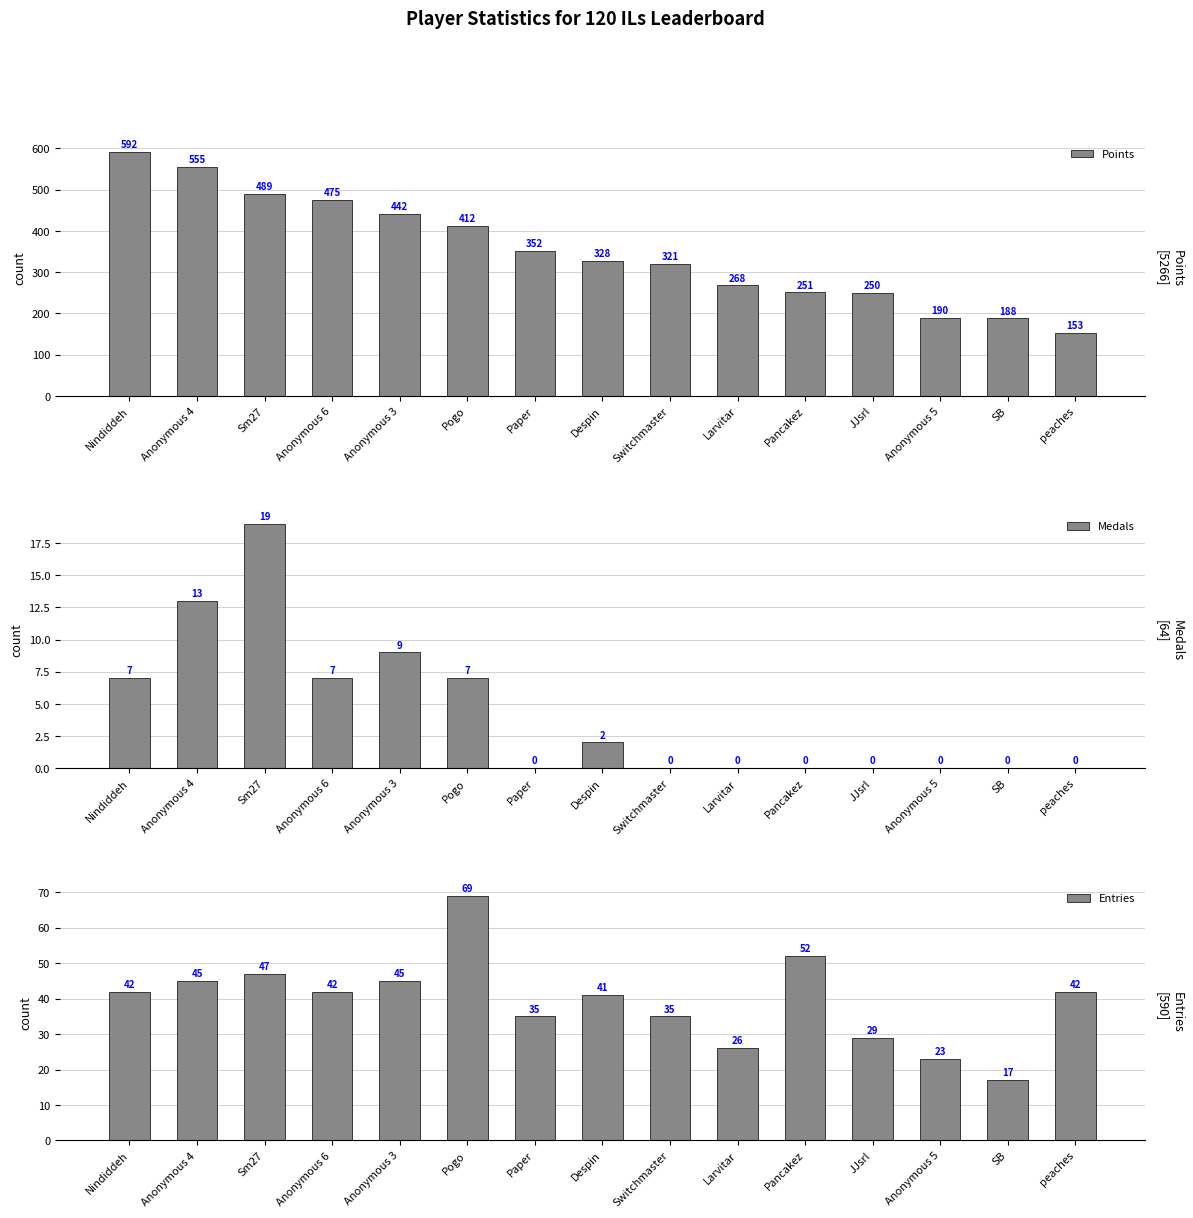

Which series has the largest total across all categories?

Points